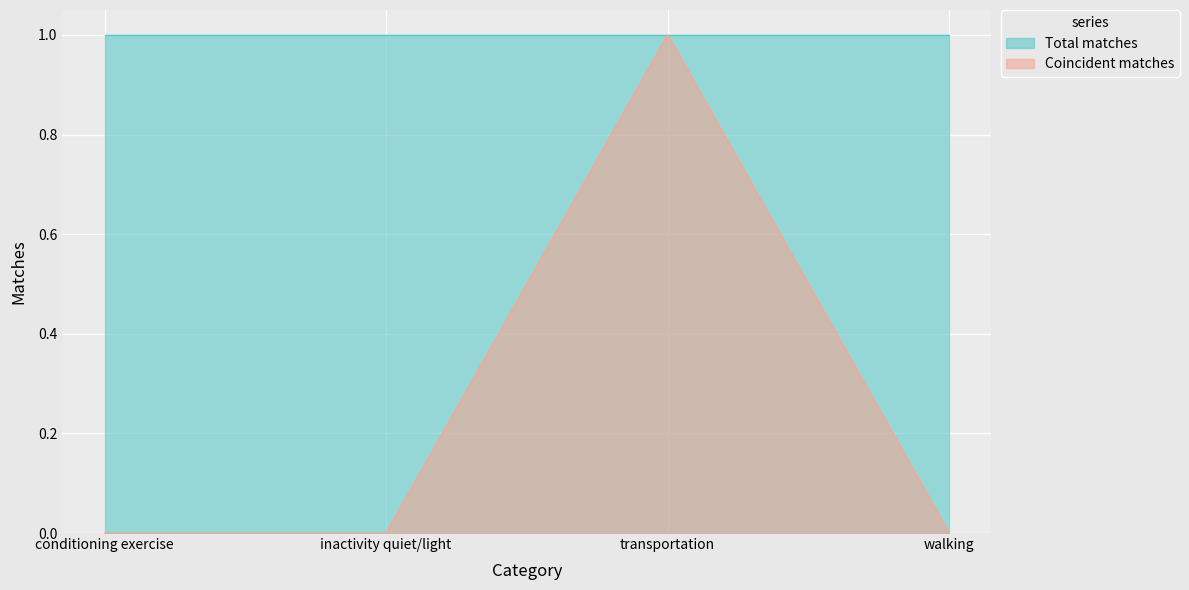

At which category does the chart reach its minimum across all series?

conditioning exercise